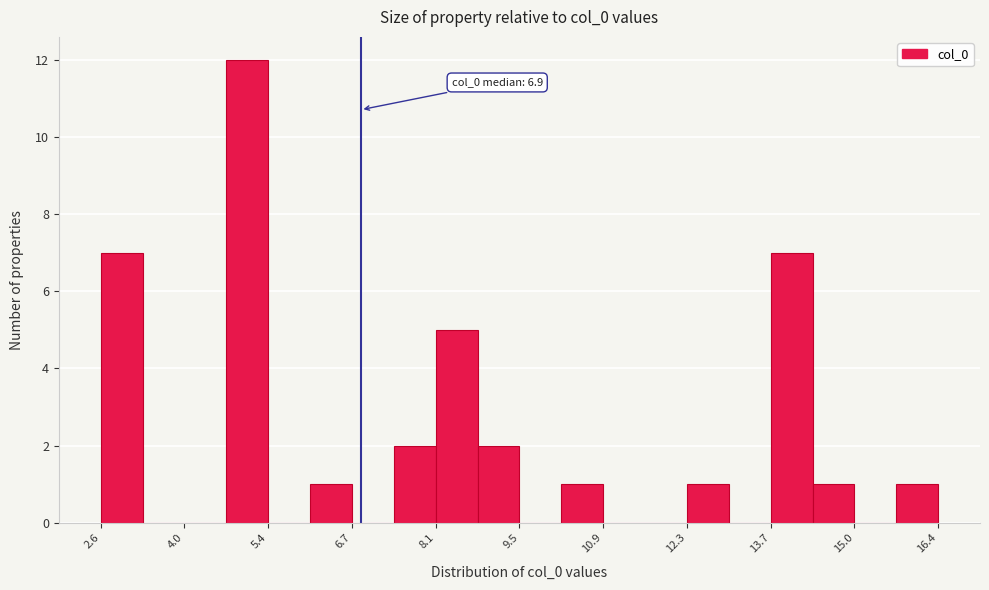

Around what value on the x-axis is the tallest bar? Give the approximate position of its centre, as read against the axis.

5.0